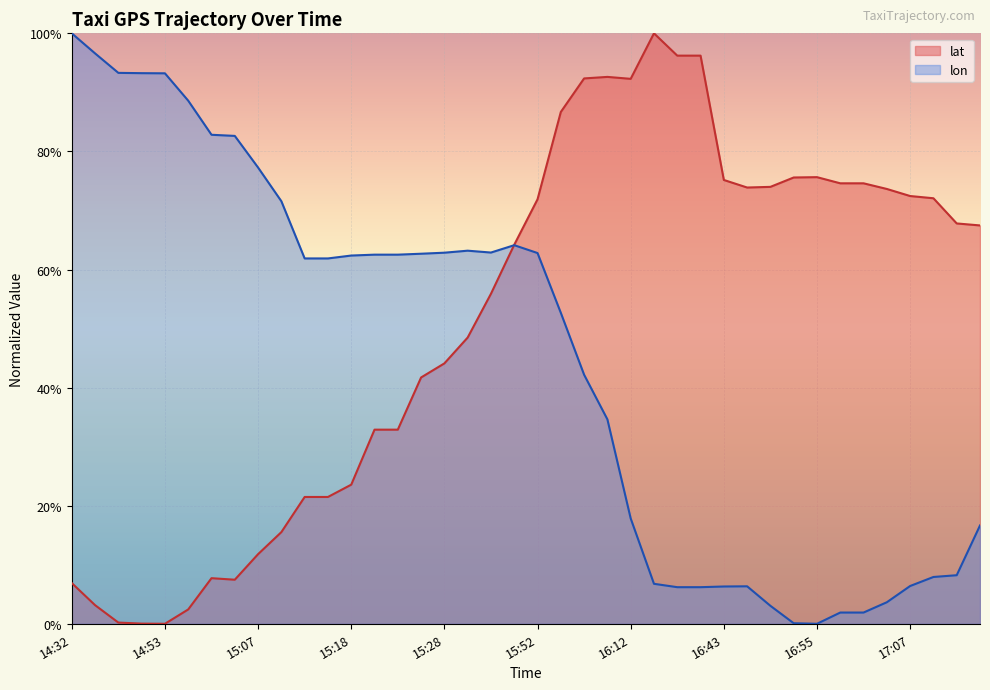

Between 14:53 and 16:17, which series saw the biggest shift?

lat